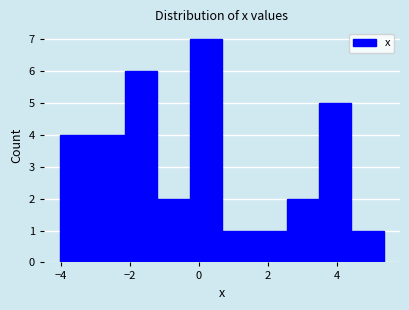

Reading left to right, transcribe this chart: for each bar, give the range it covers on the x-axis and its height. Neither the bar edges nor the heights are printed on the chart, so give them approximately, as read against the axes.

-4.0 to -3.0: 4
-3.0 to -2.2: 4
-2.2 to -1.2: 6
-1.2 to -0.2: 2
-0.2 to 0.6: 7
0.6 to 1.6: 1
1.6 to 2.6: 1
2.6 to 3.4: 2
3.4 to 4.4: 5
4.4 to 5.4: 1